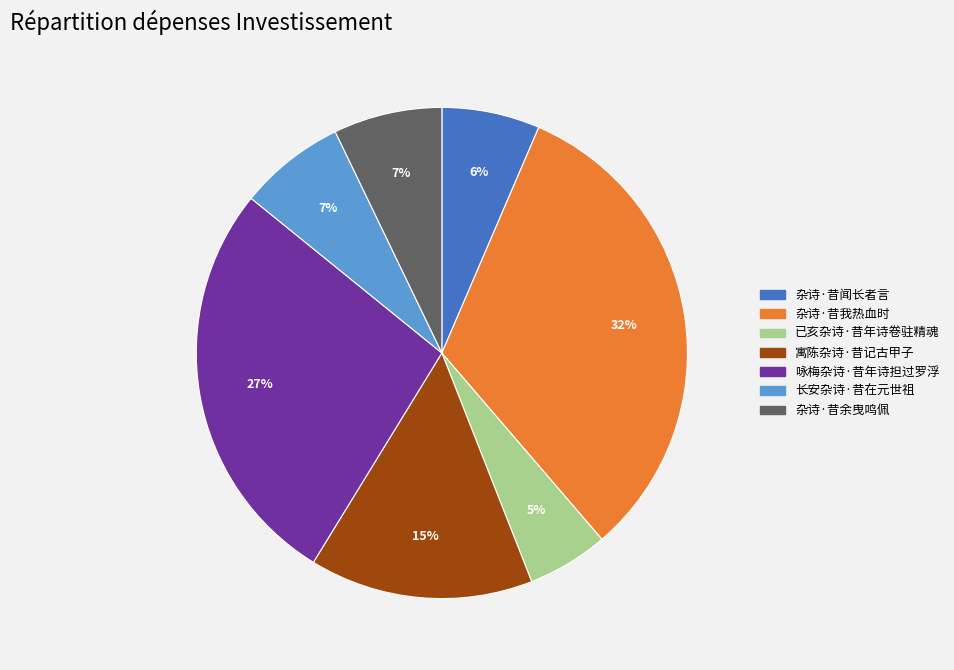

Approximately how many times larger is the value at 杂诗·昔闻长者言 compared to 杂诗·昔余曳鸣佩?

0.9